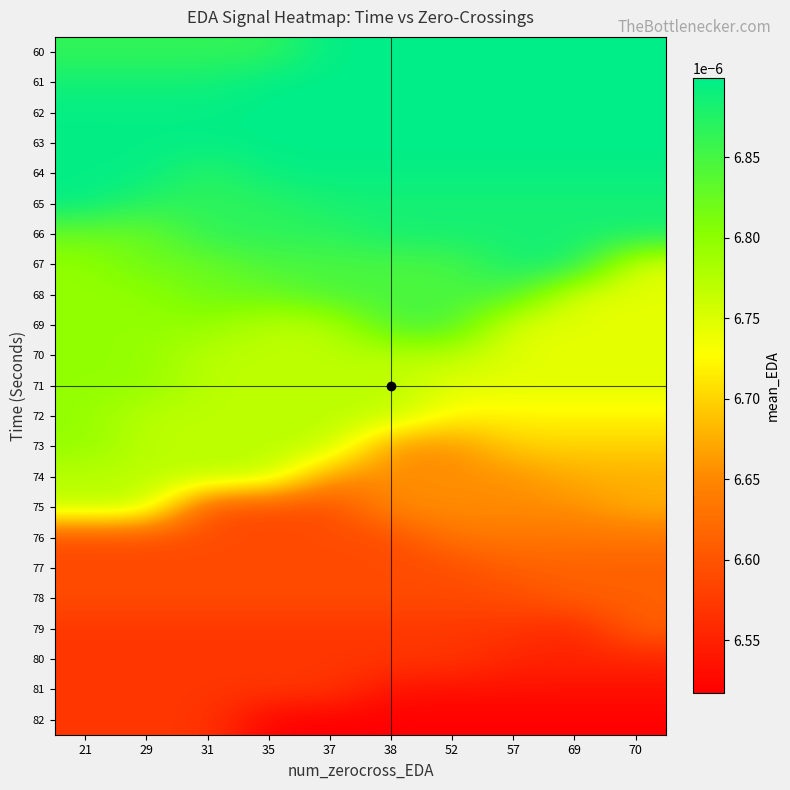

How many series are shown in this chart?

23